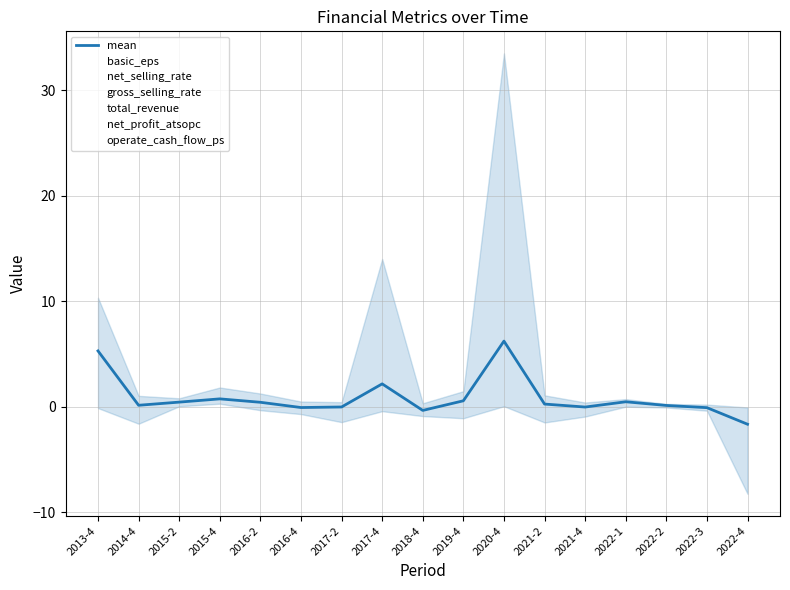

What is the label of the 1st point from the left?

2013-4